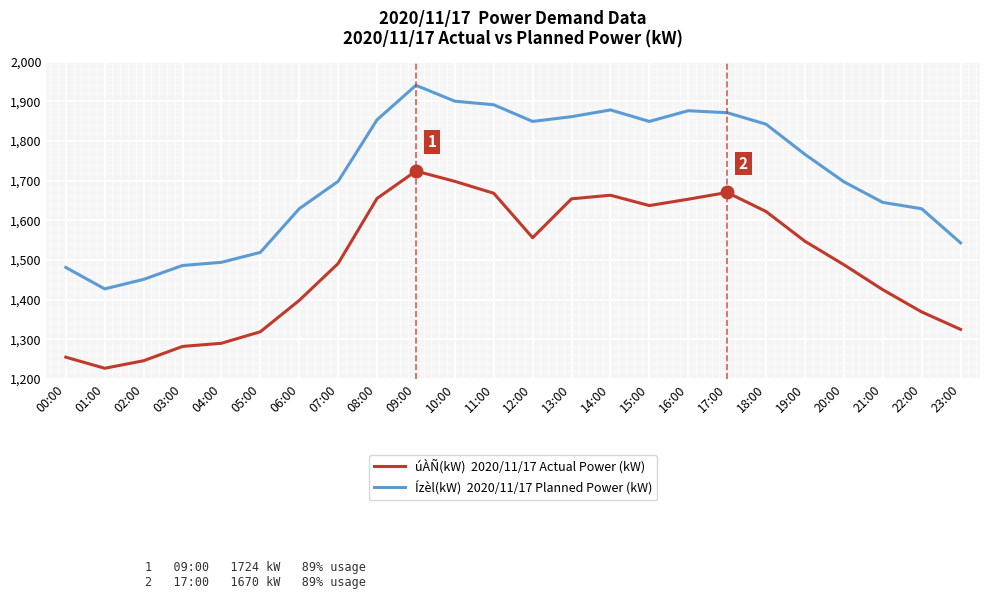

What is the greatest value displayed?

1940